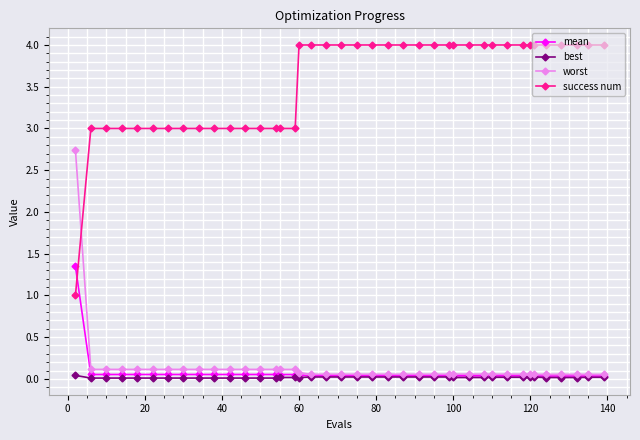

True or false: best has more than 0 points higher than both neighbors.

True